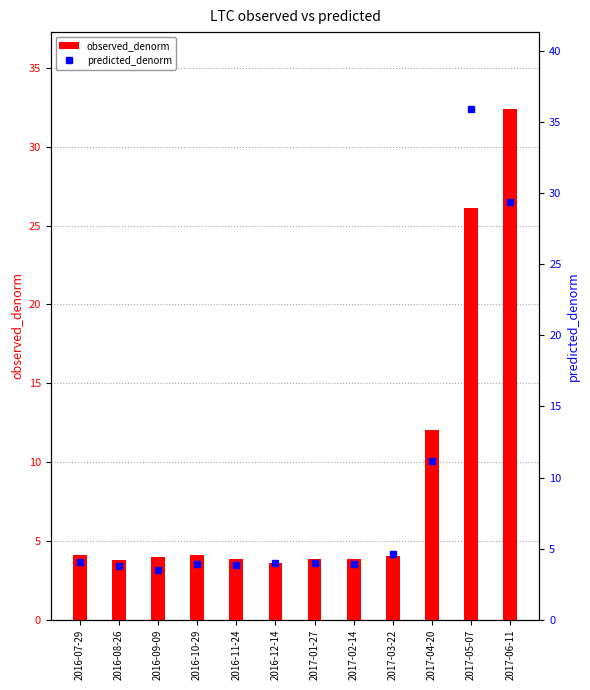

What is the maximum value for observed_denorm?

32.4